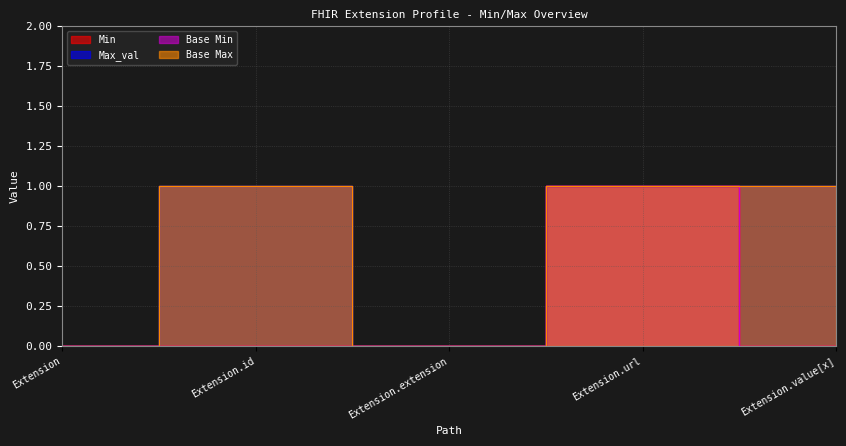

True or false: Base Min and Max_val cross at least once.

False